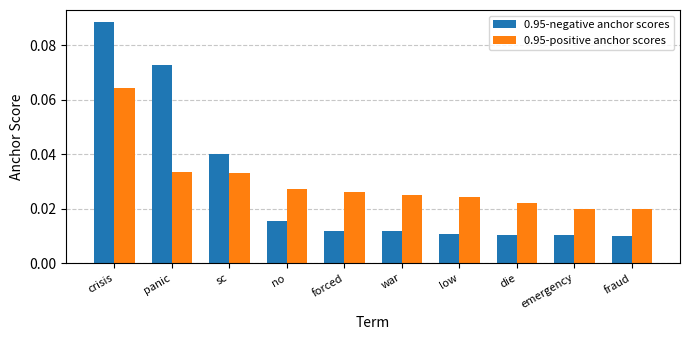

What is the sum of all 0.95-negative anchor scores values?

0.3